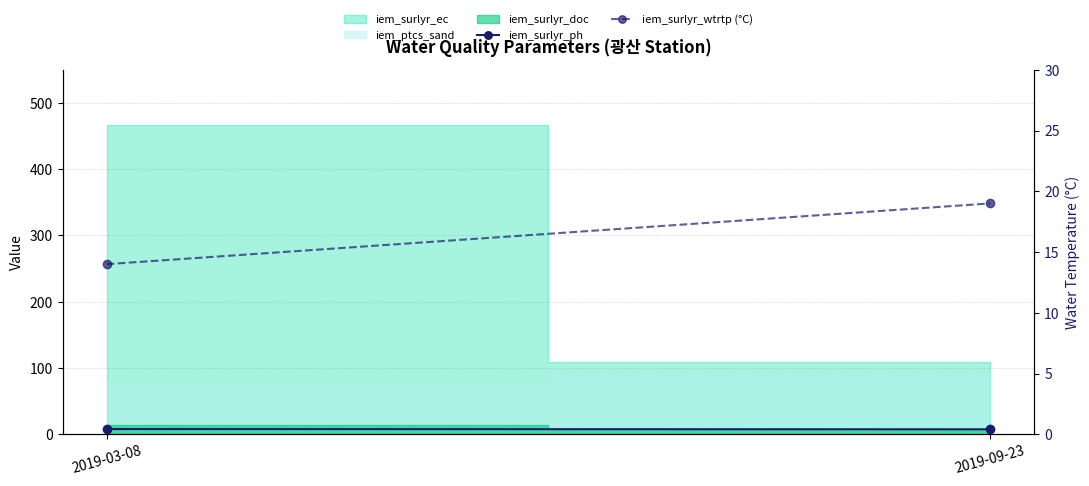

The value of iem_surlyr_wtrtp (°C) at 2019-03-08 is 9.5. True or false?

False